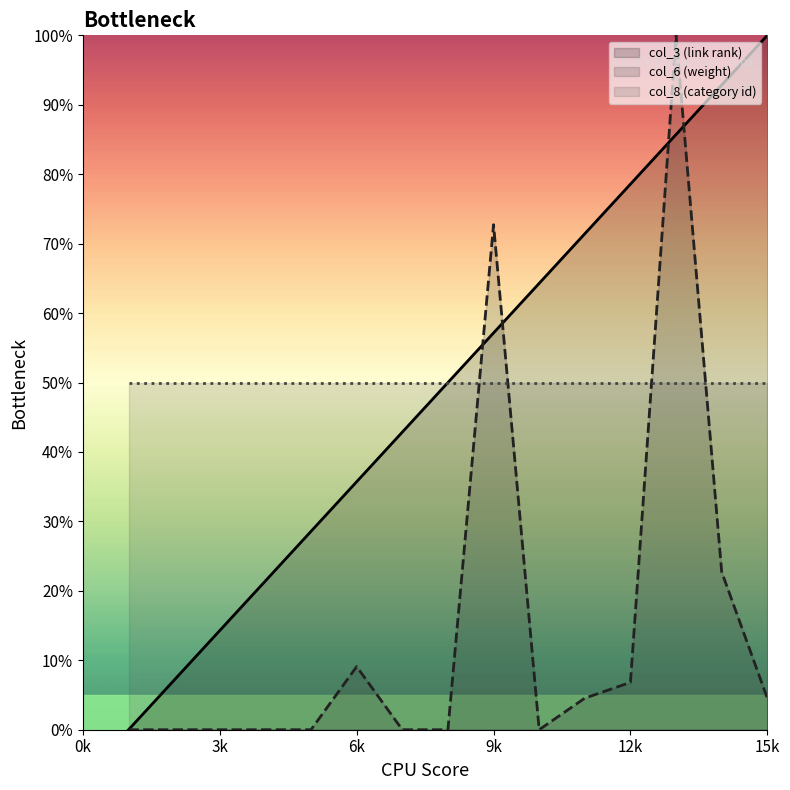

What is the value of the col_6 (weight) point at the 13th from the left?

100.0